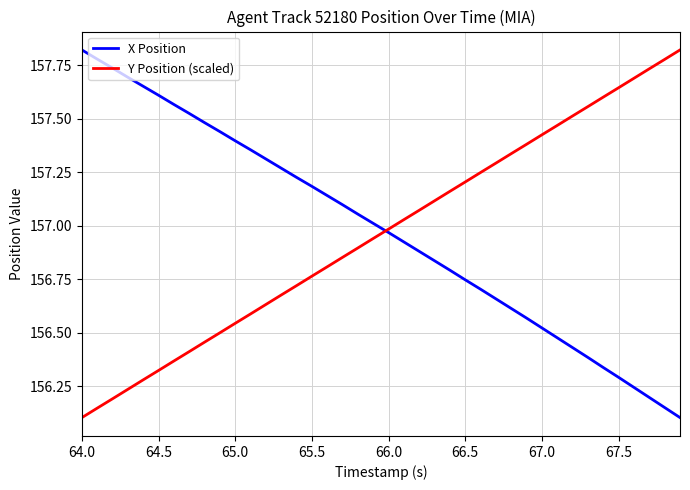

How many lines are shown in the chart?

2